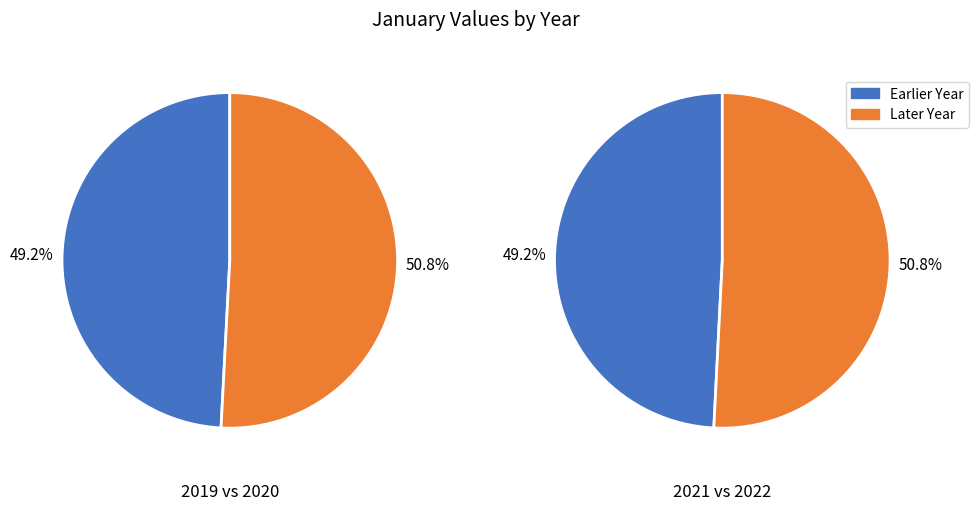

Does any single category account for the majority?

No